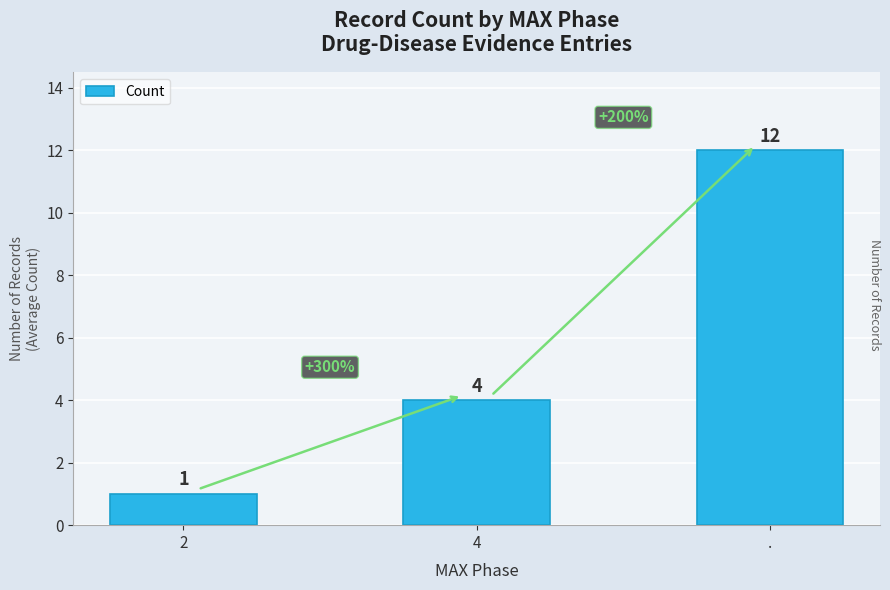

Reading left to right, extract all data points from this chart.

2=1	4=4	.=12